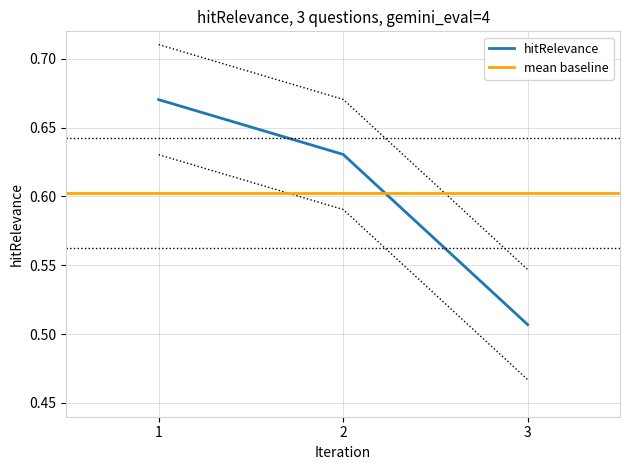

Rank the categories by hitRelevance value from lowest to highest.

3, 2, 1